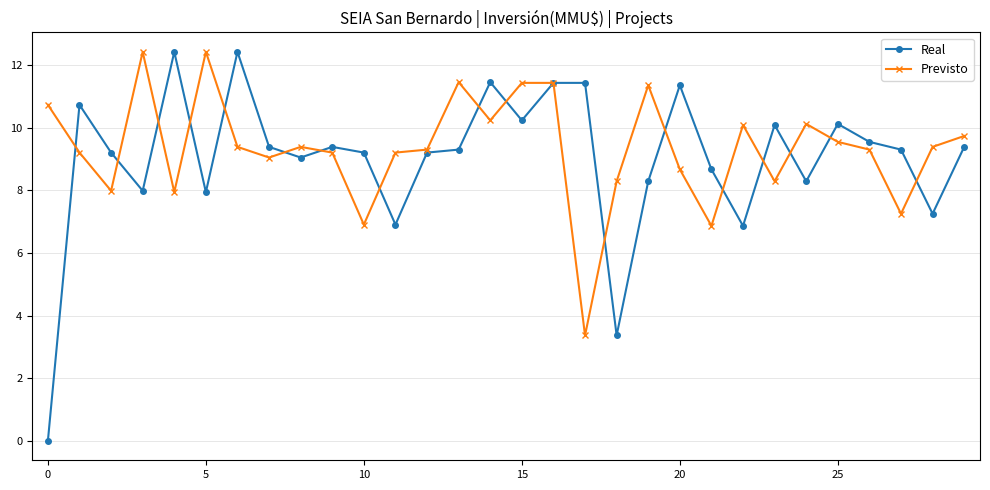

What is the value of the Real point at the 2nd from the left?

10.7